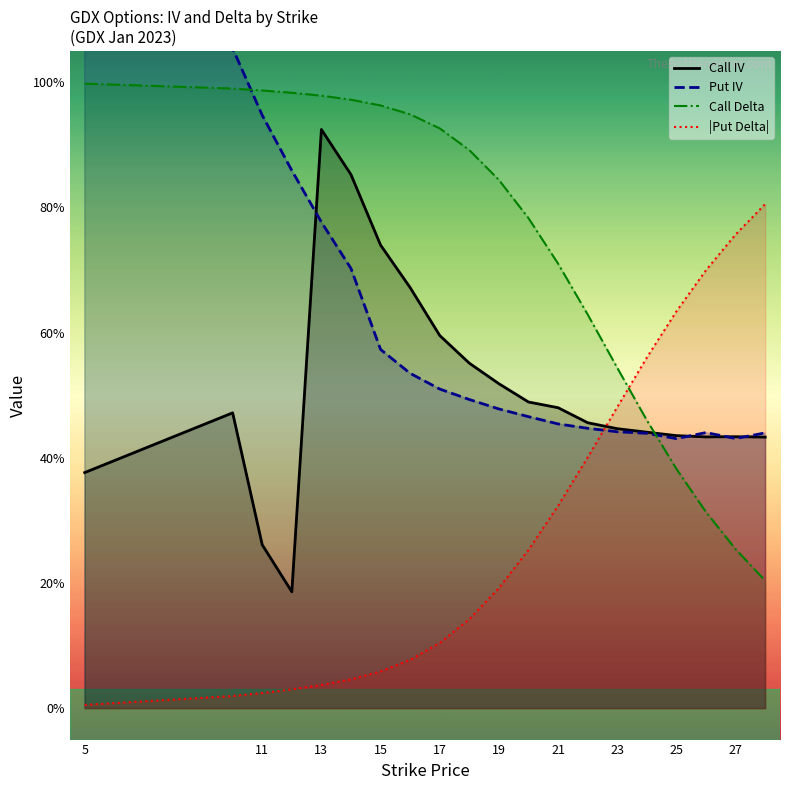

Reading left to right, list all the values displayed in this chart.

call_iv: 5=0.4	10=0.5	11=0.3	12=0.2	13=0.9	14=0.9	15=0.7	16=0.7	17=0.6	18=0.6	19=0.5	20=0.5	21=0.5	22=0.5	23=0.4	24=0.4	25=0.4	26=0.4	27=0.4	28=0.4
put_iv: 5=2.0	10=1.1	11=0.9	12=0.9	13=0.8	14=0.7	15=0.6	16=0.5	17=0.5	18=0.5	19=0.5	20=0.5	21=0.5	22=0.4	23=0.4	24=0.4	25=0.4	26=0.4	27=0.4	28=0.4
call_delta: 5=1.0	10=1.0	11=1.0	12=1.0	13=1.0	14=1.0	15=1.0	16=0.9	17=0.9	18=0.9	19=0.8	20=0.8	21=0.7	22=0.6	23=0.5	24=0.5	25=0.4	26=0.3	27=0.3	28=0.2
put_delta: 5=0.0	10=0.0	11=0.0	12=0.0	13=0.0	14=0.0	15=0.1	16=0.1	17=0.1	18=0.1	19=0.2	20=0.3	21=0.3	22=0.4	23=0.5	24=0.6	25=0.6	26=0.7	27=0.8	28=0.8